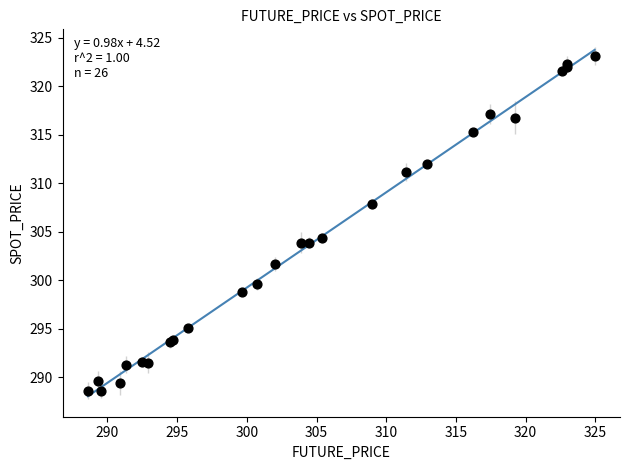

What Y value in the scatter plot is closest to 305?

304.3